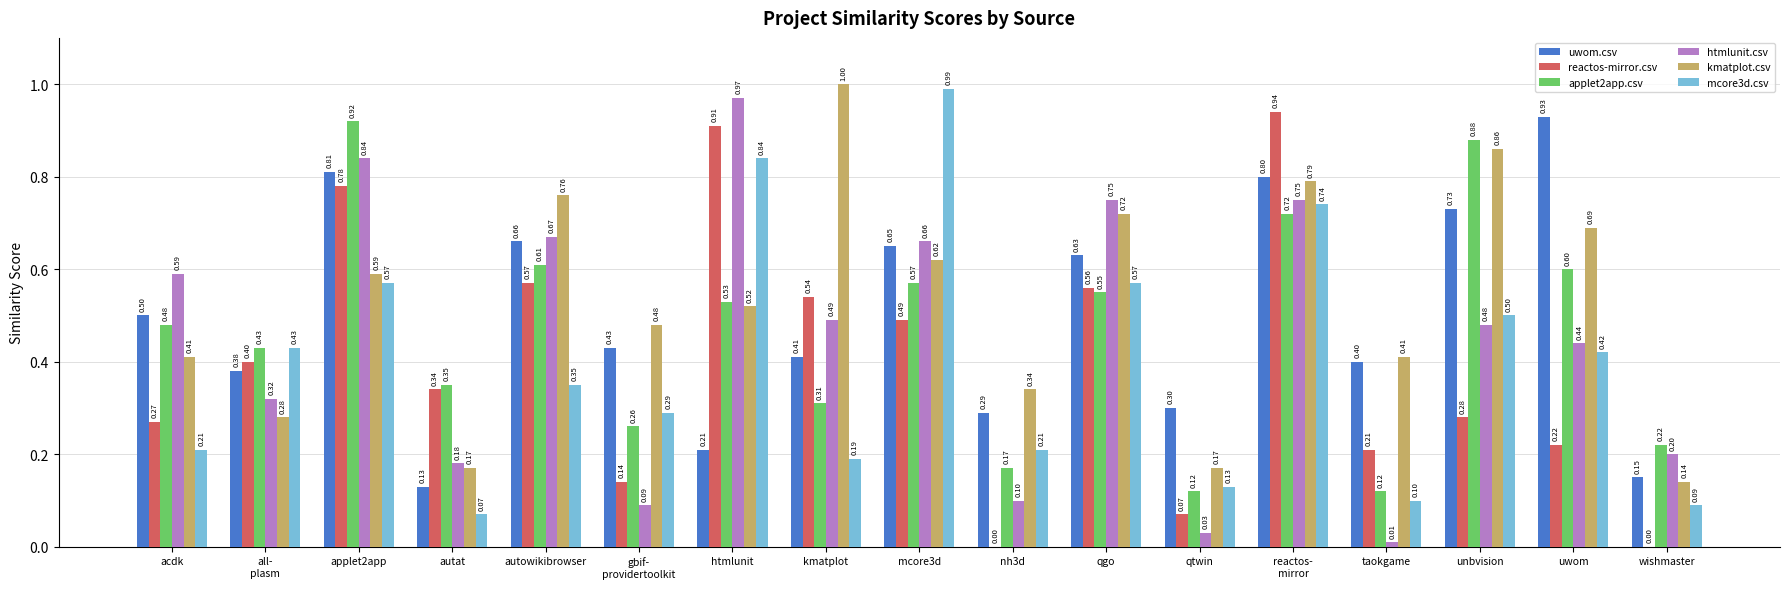

What is the sum of all uwom.csv values?

8.4